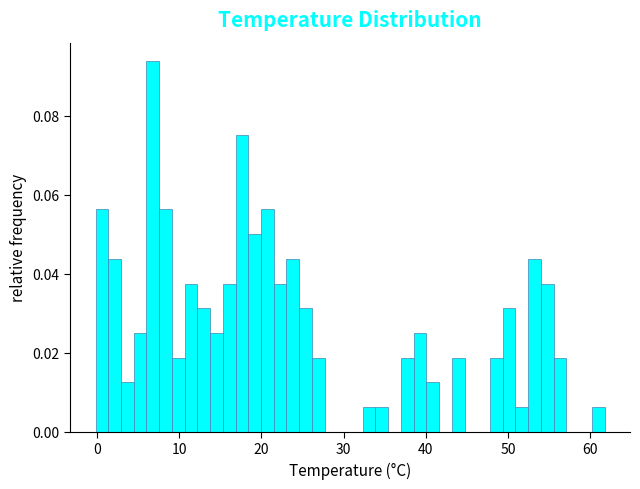

Around what value on the x-axis is the tallest bar? Give the approximate position of its centre, as read against the axis.

7